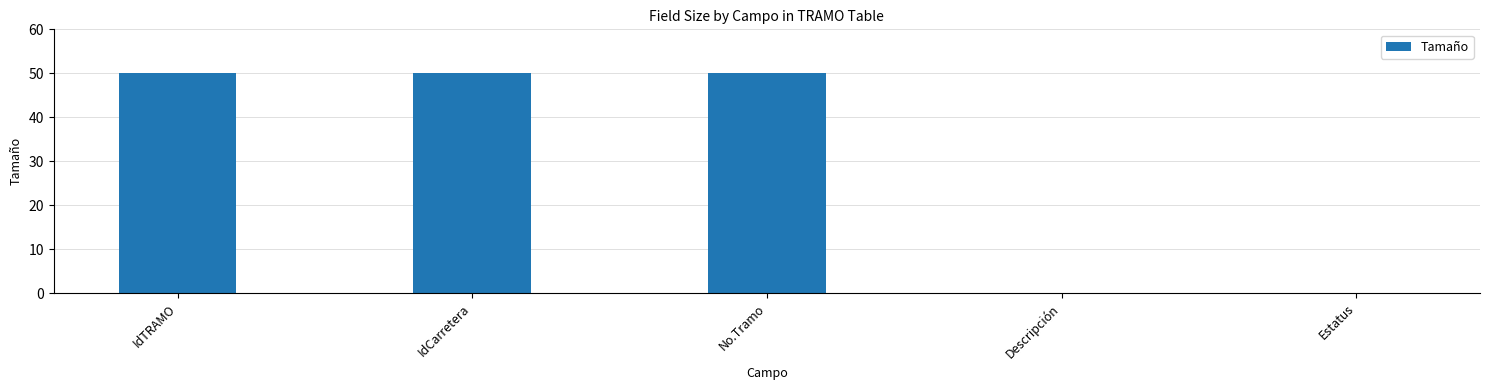

What is the sum of all values?

150